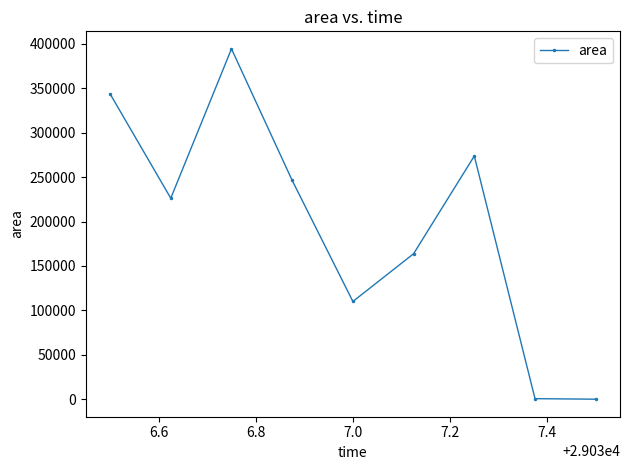

How many lines are shown in the chart?

1